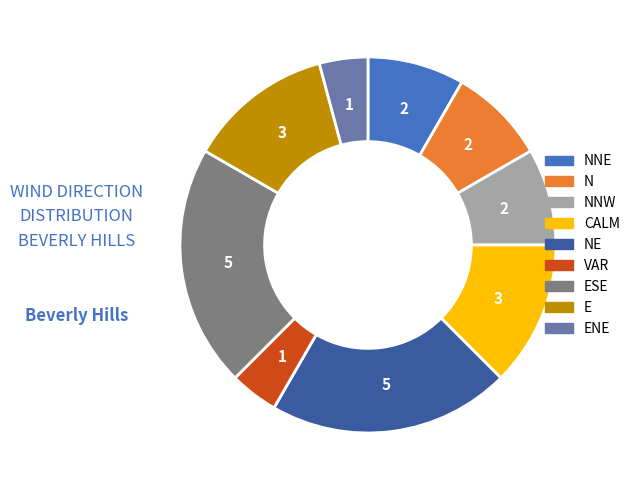

Does any single category account for the majority?

No